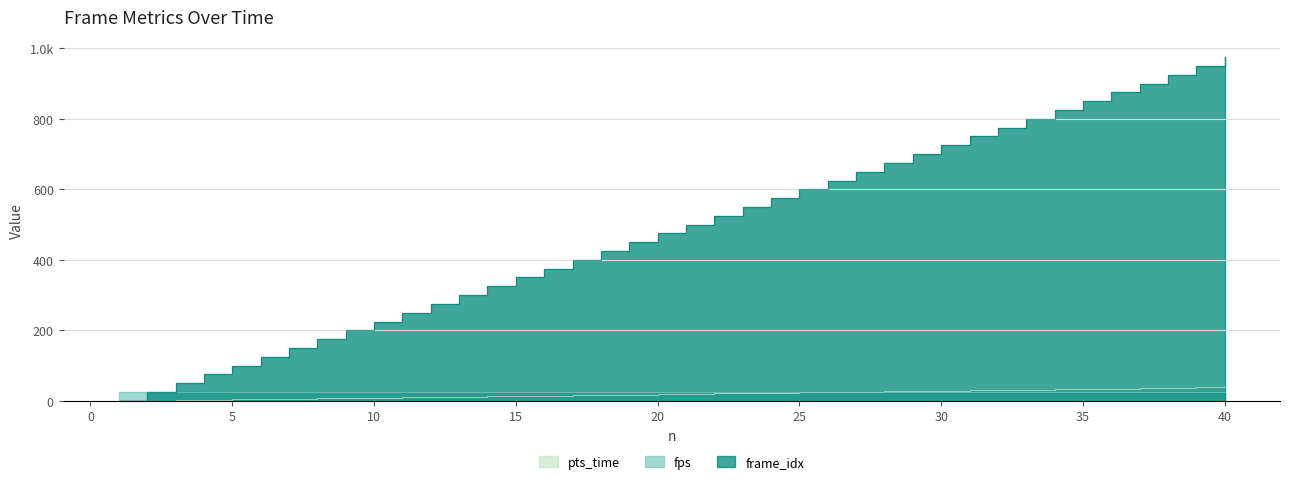

True or false: frame_idx and pts_time cross at least once.

False